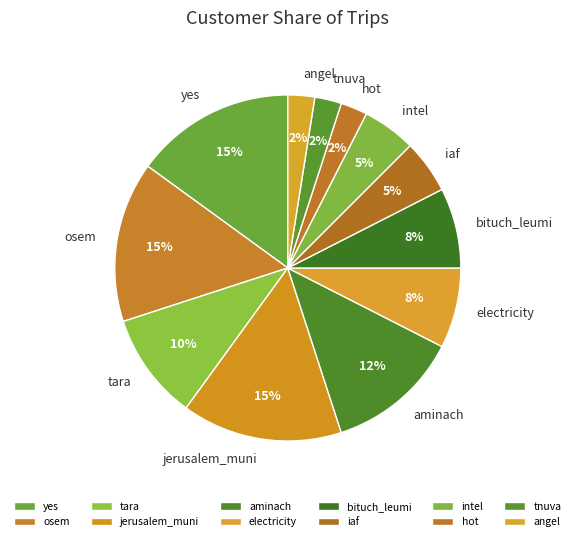

Between jerusalem_muni and bituch_leumi, which is larger?

jerusalem_muni